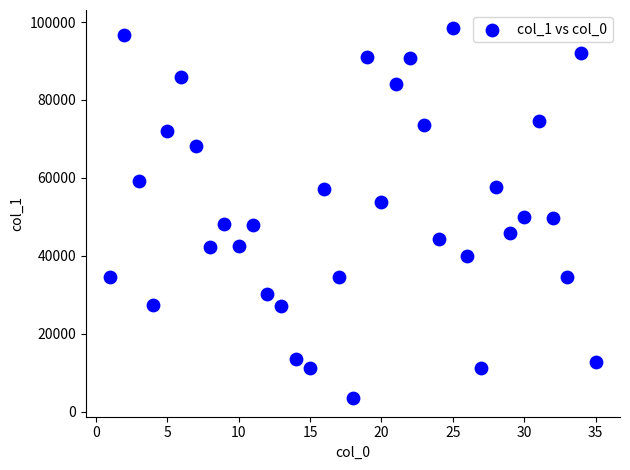

What is the range of Y values (max minus min)?

94923